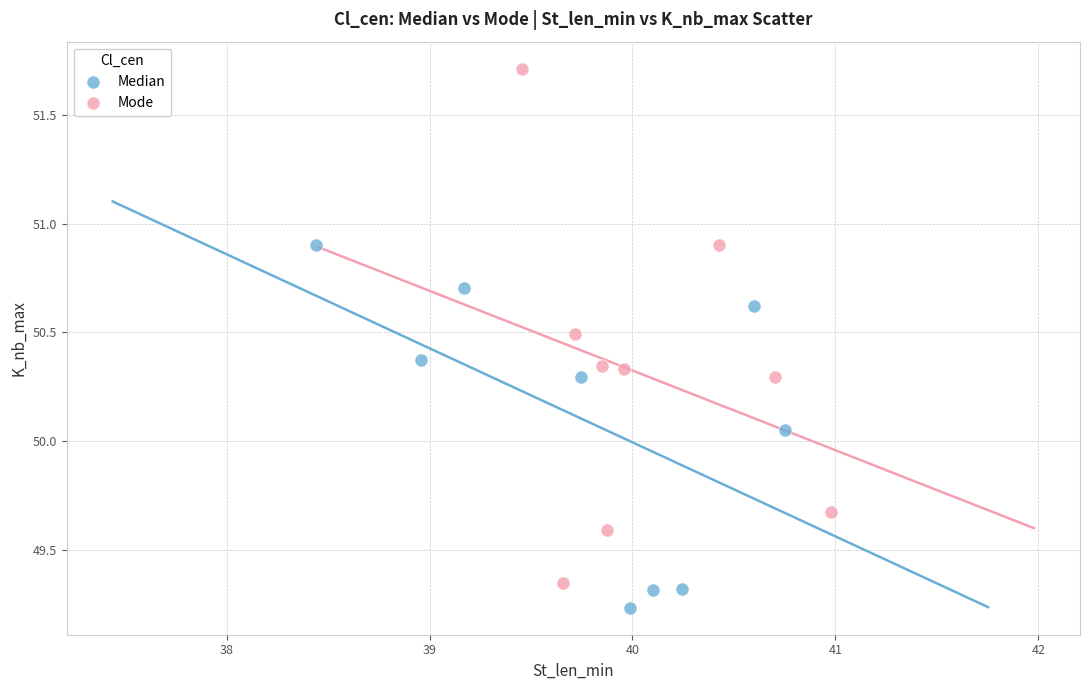

Which series reaches the maximum Y coordinate?

Mode